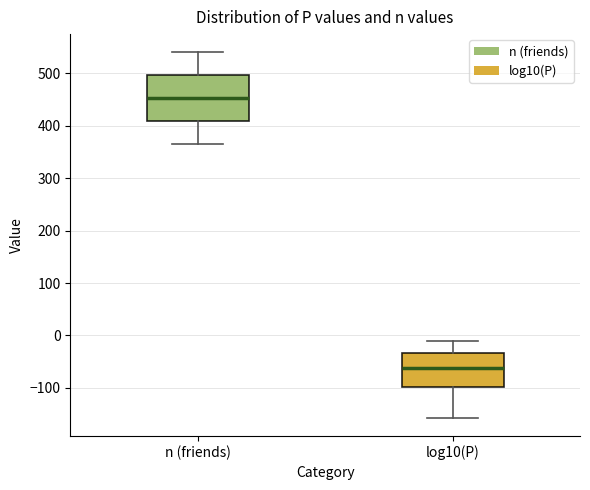

Where does the lower whisker of the box for log10(P) end on the y-axis? The values are not printed on the chart, so give them approximately, as read against the axis.

-160